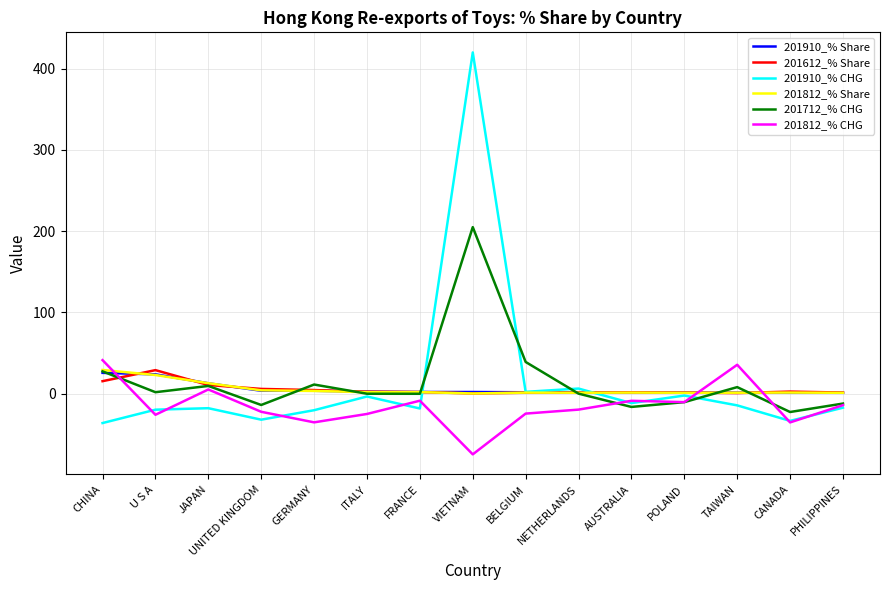

True or false: 201812_% CHG and 201812_% Share cross at least once.

True